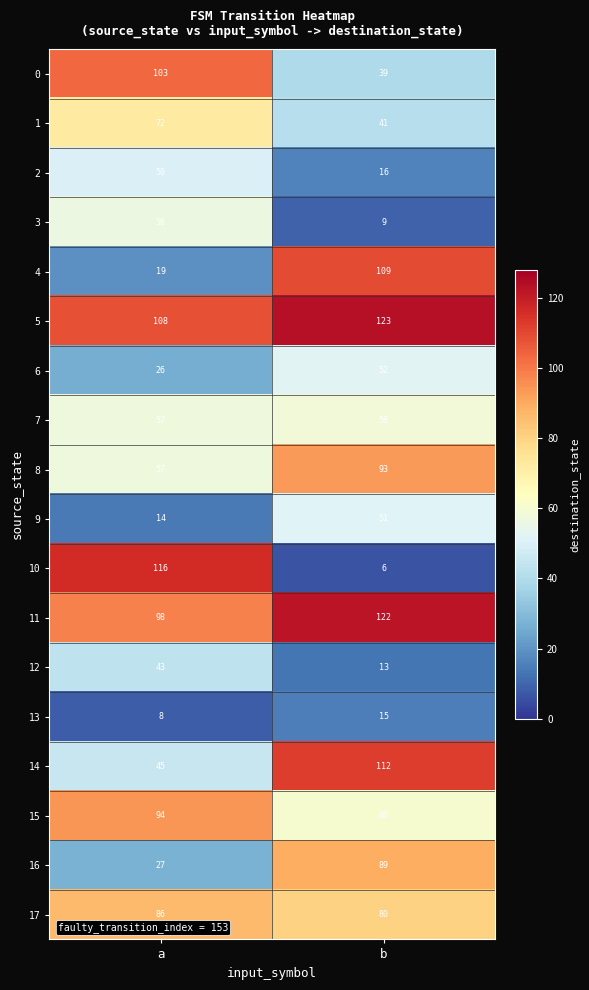

Which series has the widest spread of values?

10